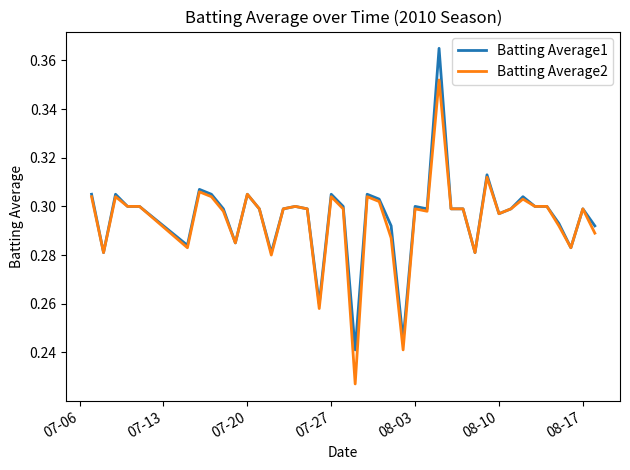

What is the difference between the second highest and second lowest values in the Batting Average2 series?

0.1